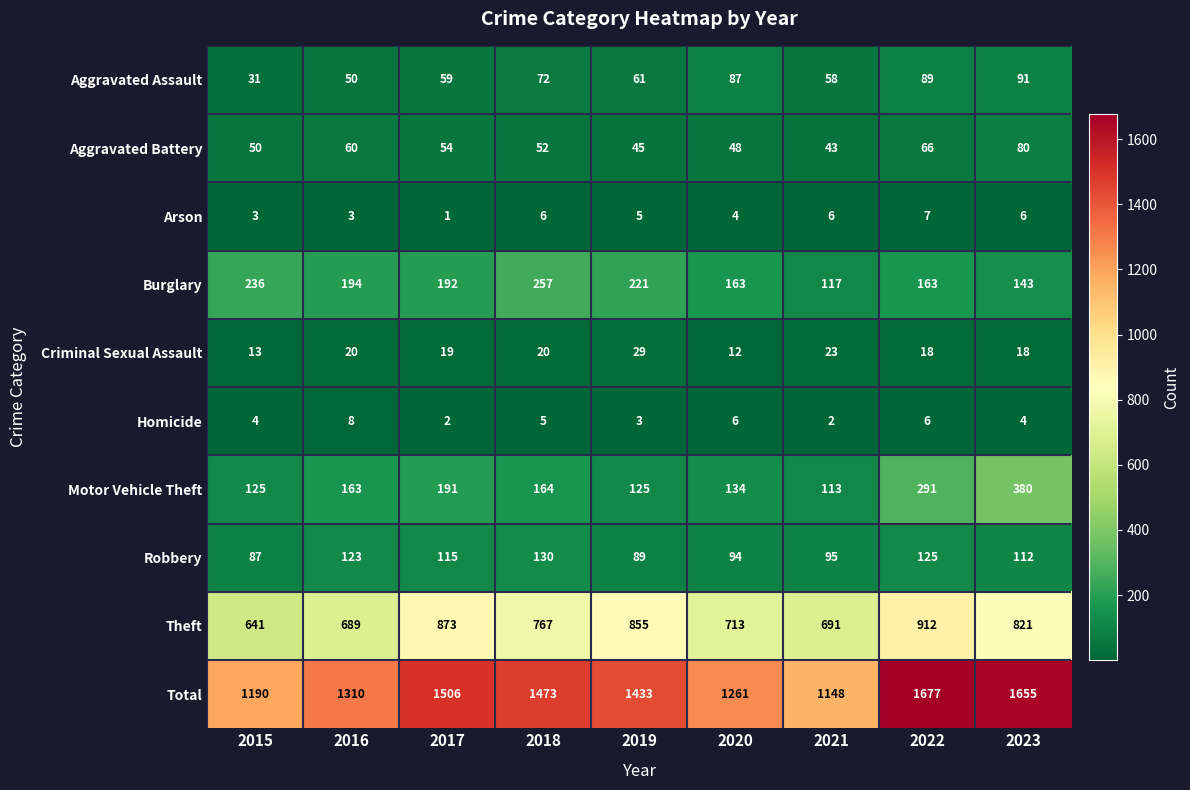

At how many categories does at least one series exceed 788?

9